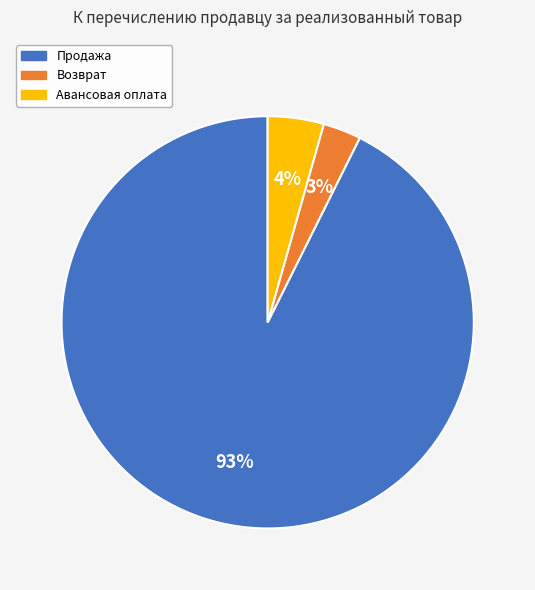

Does any single category account for the majority?

Yes